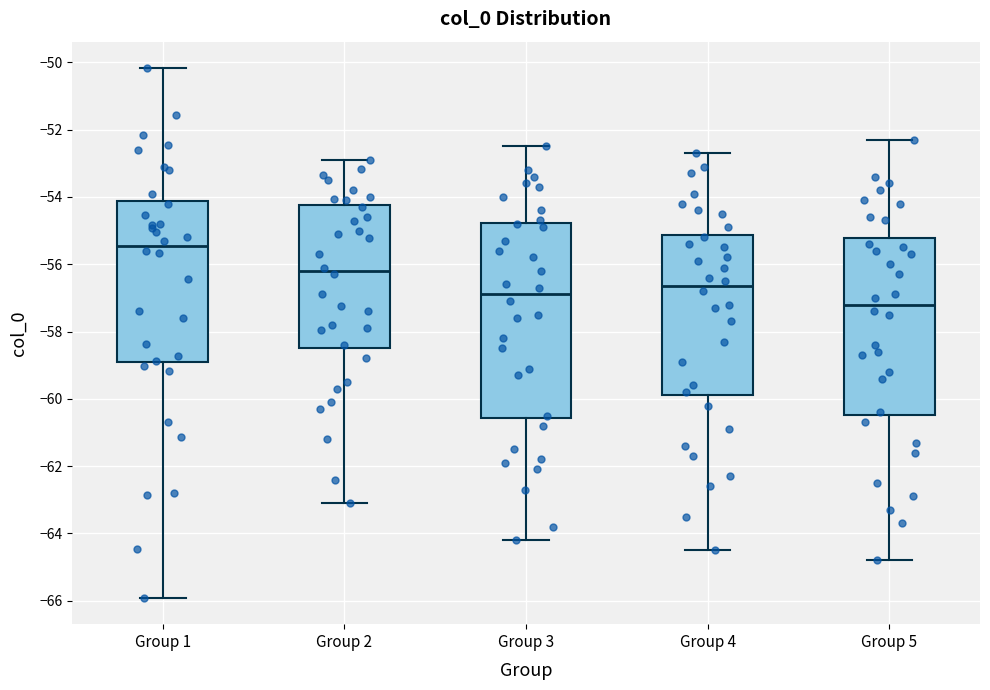

Reading left to right, read every box against the y-axis: the position of its median line, the range the box covers, and the ends of its whiskers. The values are not printed on the chart, so give them approximately, as read against the axis.

Group 1: median -55.4, box -59.0 to -54.2, whiskers -66.0 to -50.2
Group 2: median -56.2, box -58.4 to -54.2, whiskers -63.0 to -52.8
Group 3: median -56.8, box -60.6 to -54.8, whiskers -64.2 to -52.4
Group 4: median -56.6, box -59.8 to -55.2, whiskers -64.4 to -52.6
Group 5: median -57.2, box -60.4 to -55.2, whiskers -64.8 to -52.2